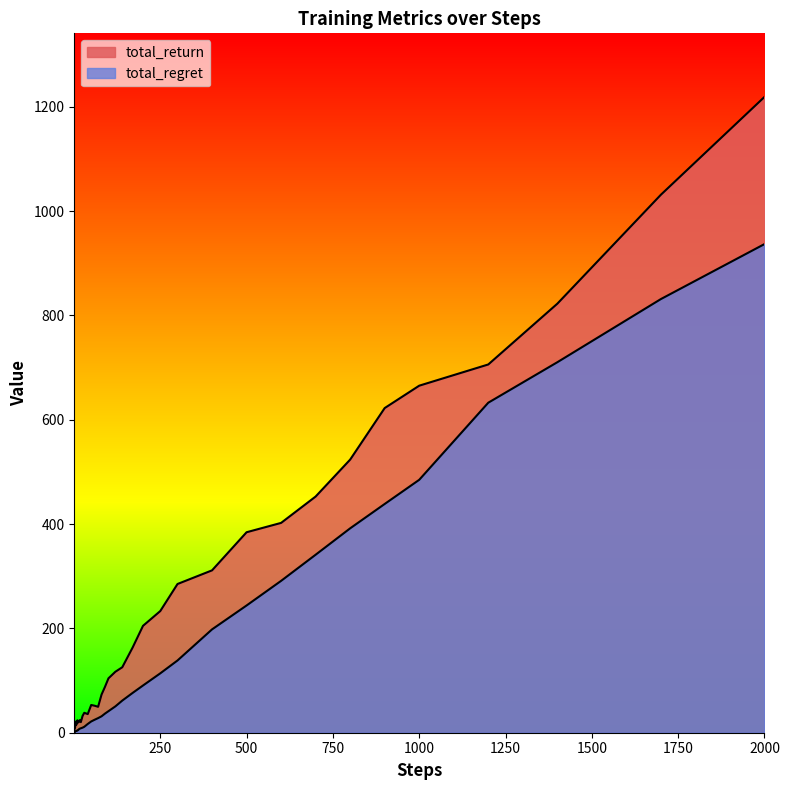

At 500, list the series in order from largest to smallest.

total_return, total_regret